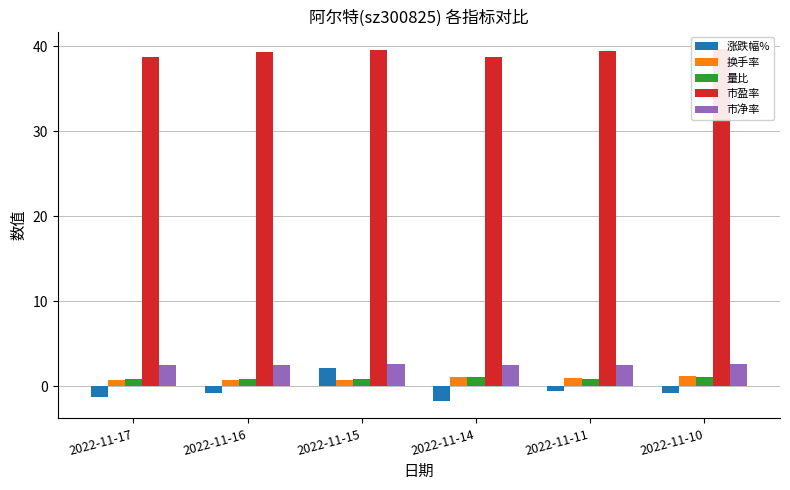

How many distinct data groups are displayed?

5